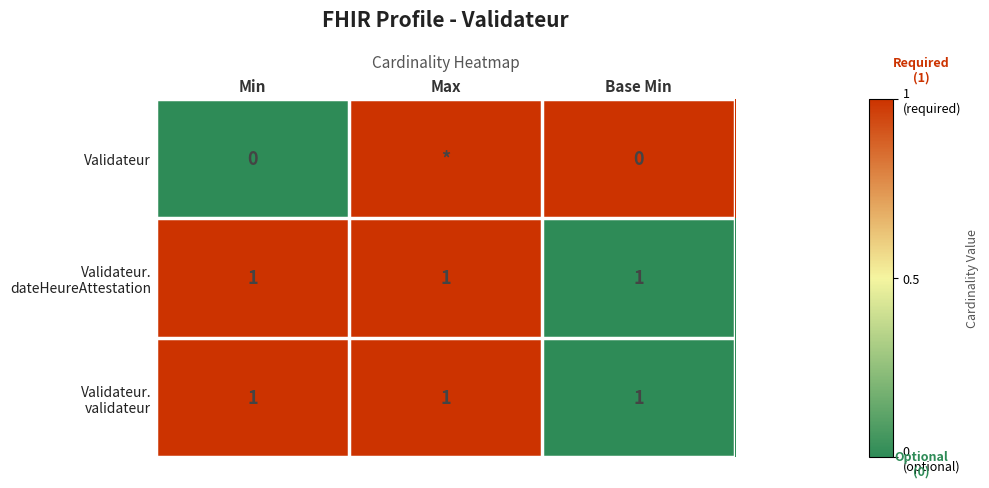

Which series changed the most between Min and Max?

Validateur